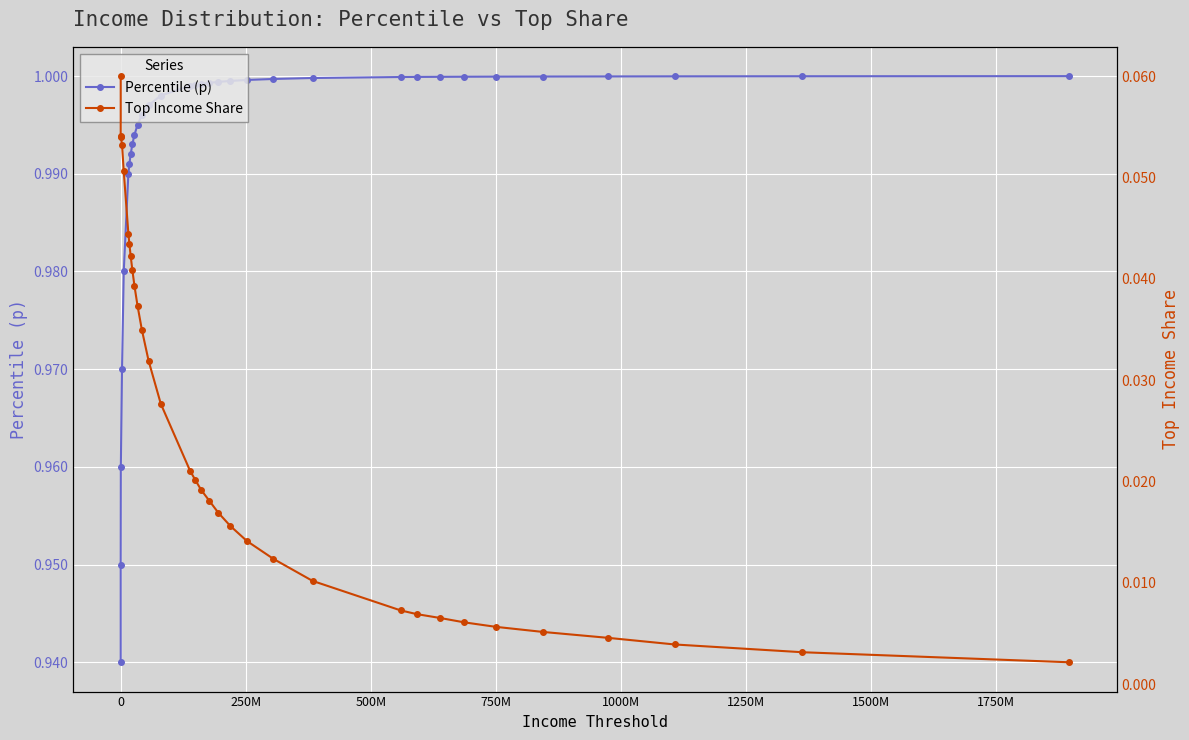

The Top Income Share series shows 0.1 at 1250M. True or false?

False